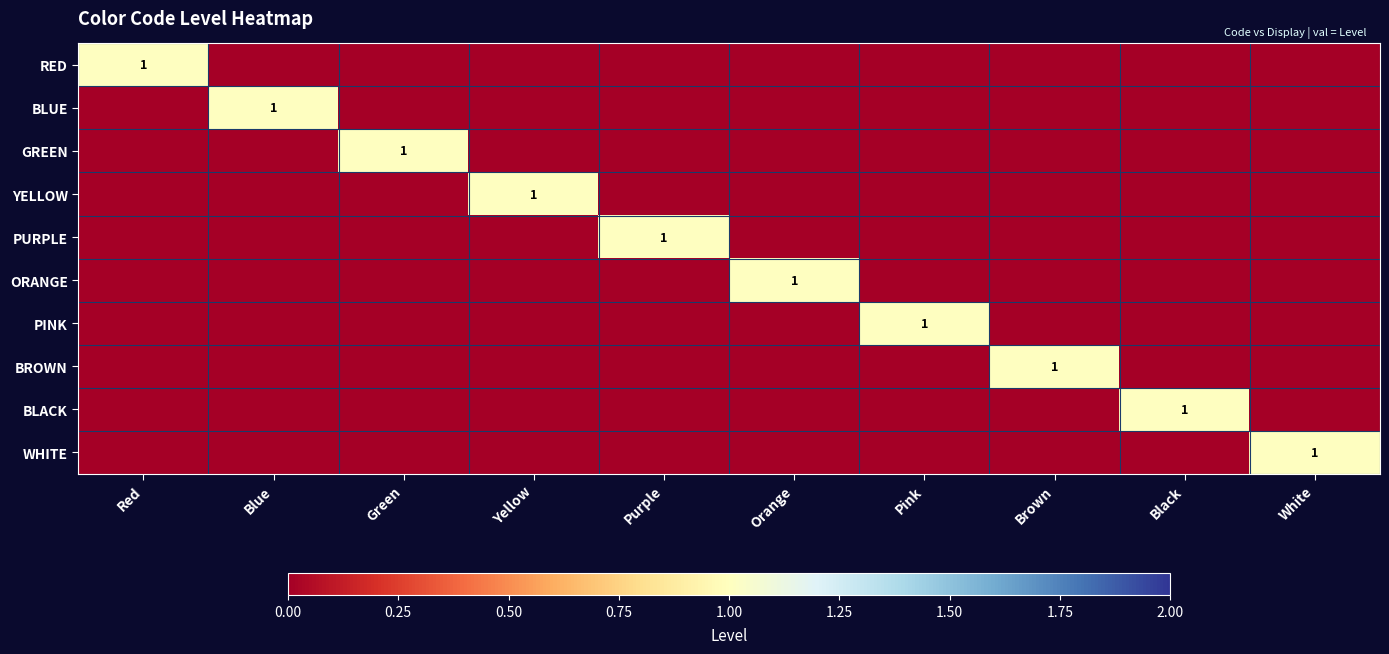

At which label does RED reach its minimum?

Blue